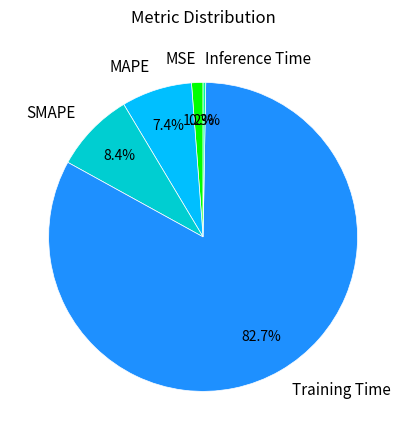

To the nearest percent, what is the combined percentage of MSE and Training Time?

84%